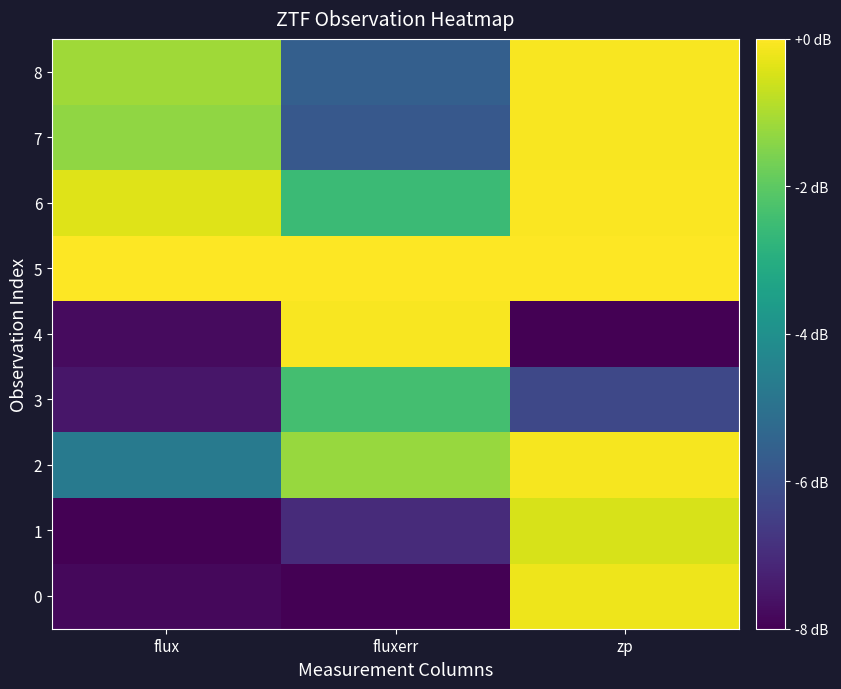

At which category is the sum across all series the highest?

zp